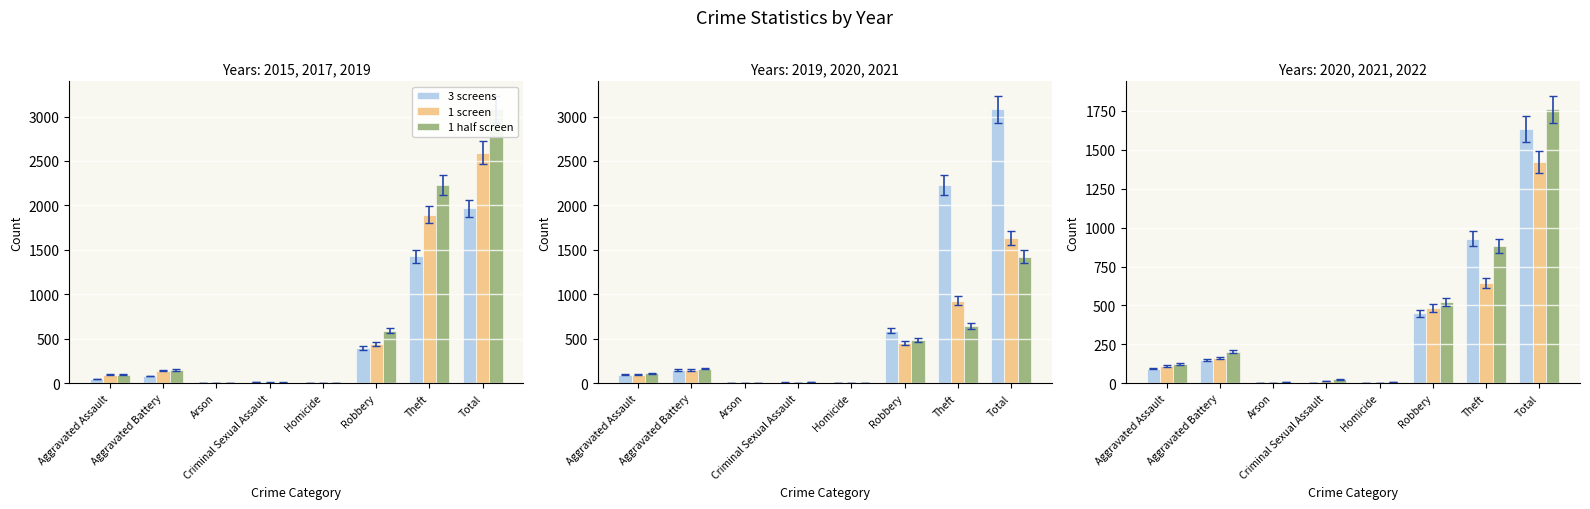

What are all the series names shown in the legend?

3 screens, 1 screen, 1 half screen